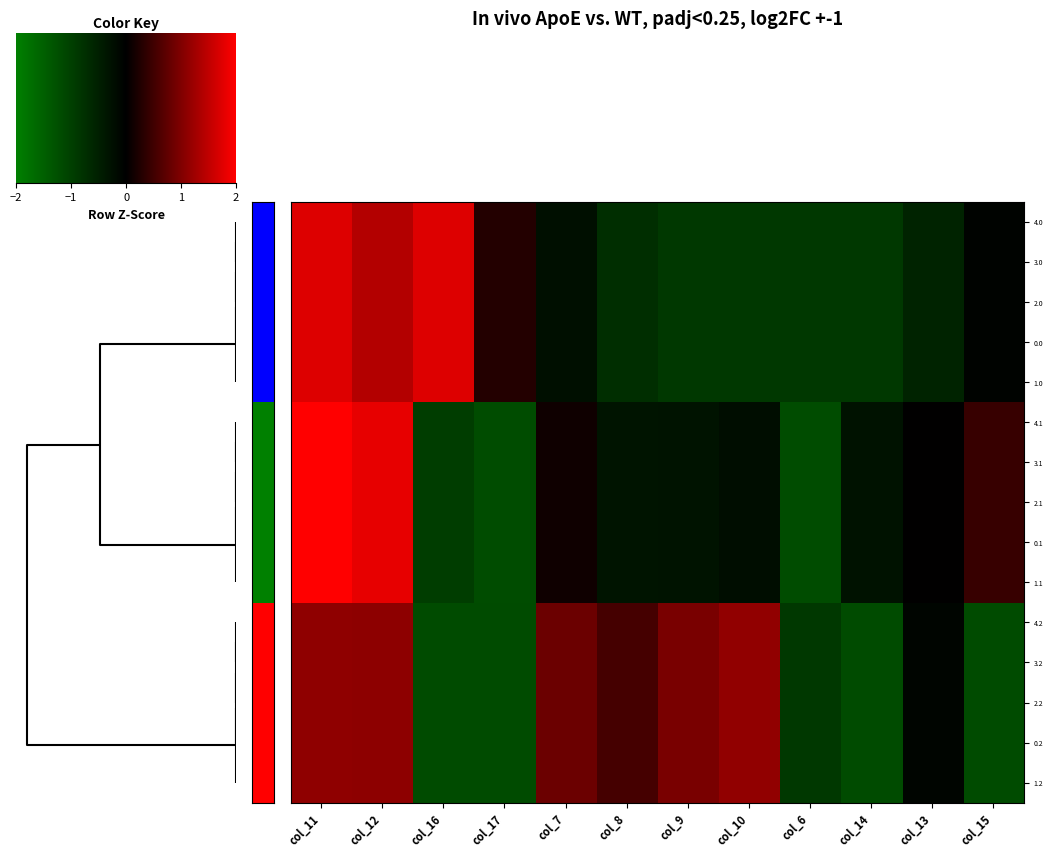

At which category does the chart reach its peak across all series?

col_11